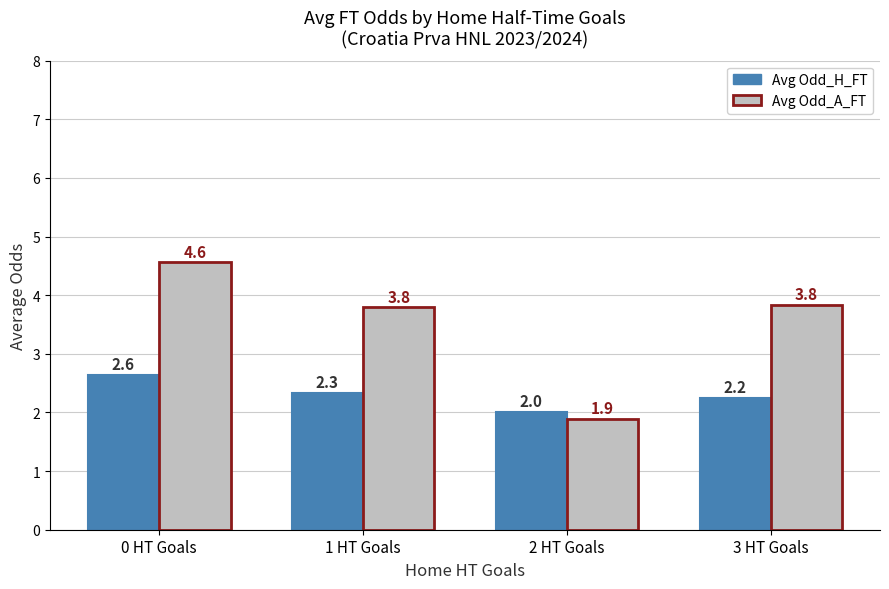

List the series in order of their overall mean, highest first.

Avg Odd_A_FT, Avg Odd_H_FT